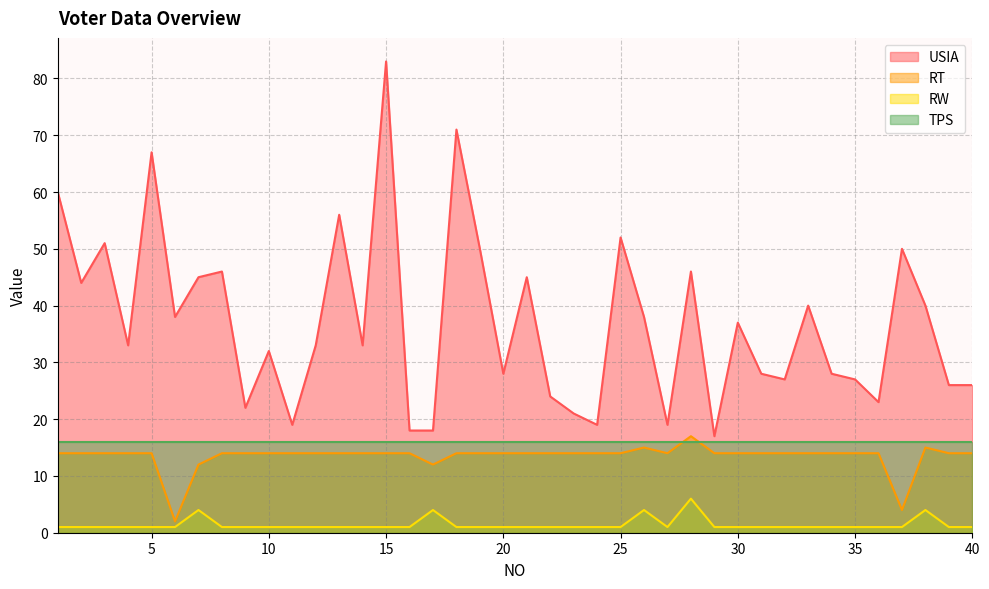

Between 27 and 11, which is larger?

27